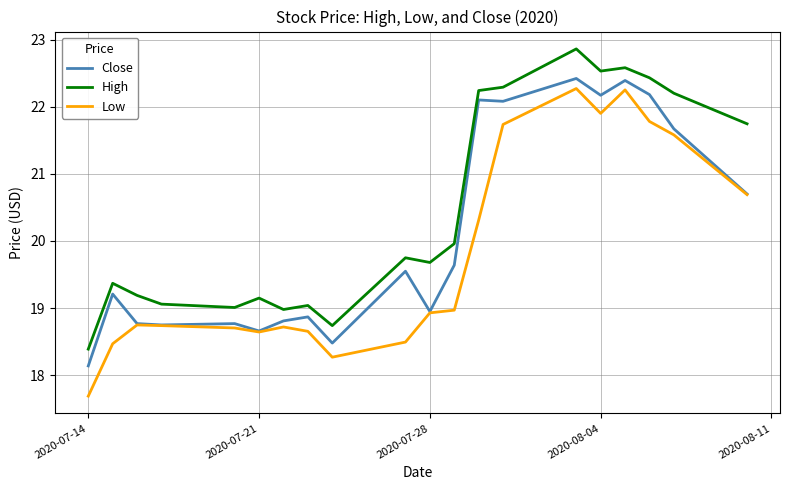

What is the minimum value for High?

18.4